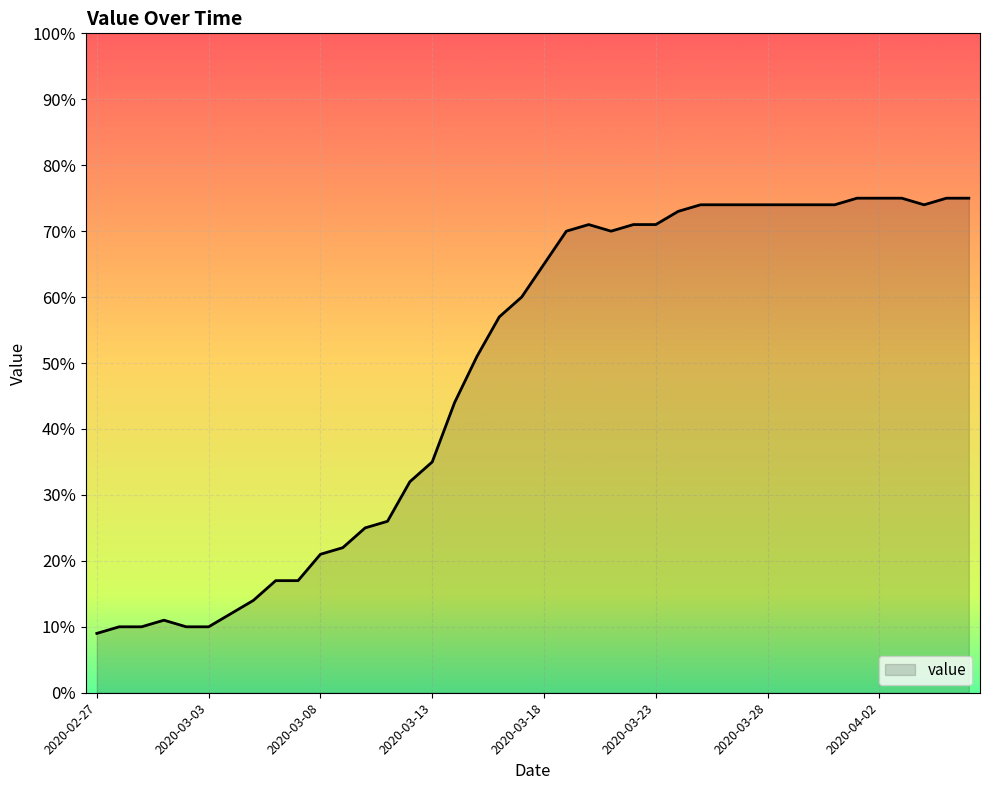

Reading left to right, what are all the values shown in this chart?

9	10	10	11	10	10	12	14	17	17	21	22	25	26	32	35	44	51	57	60	65	70	71	70	71	71	73	74	74	74	74	74	74	74	75	75	75	74	75	75